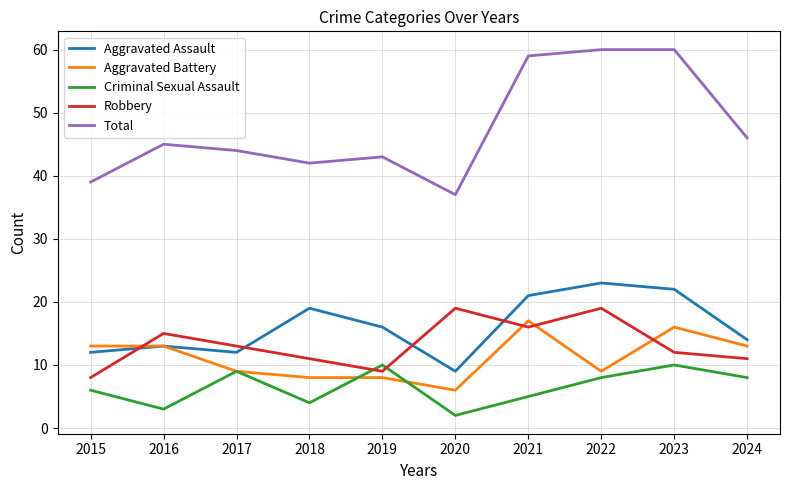

What is the maximum value for Robbery?

19